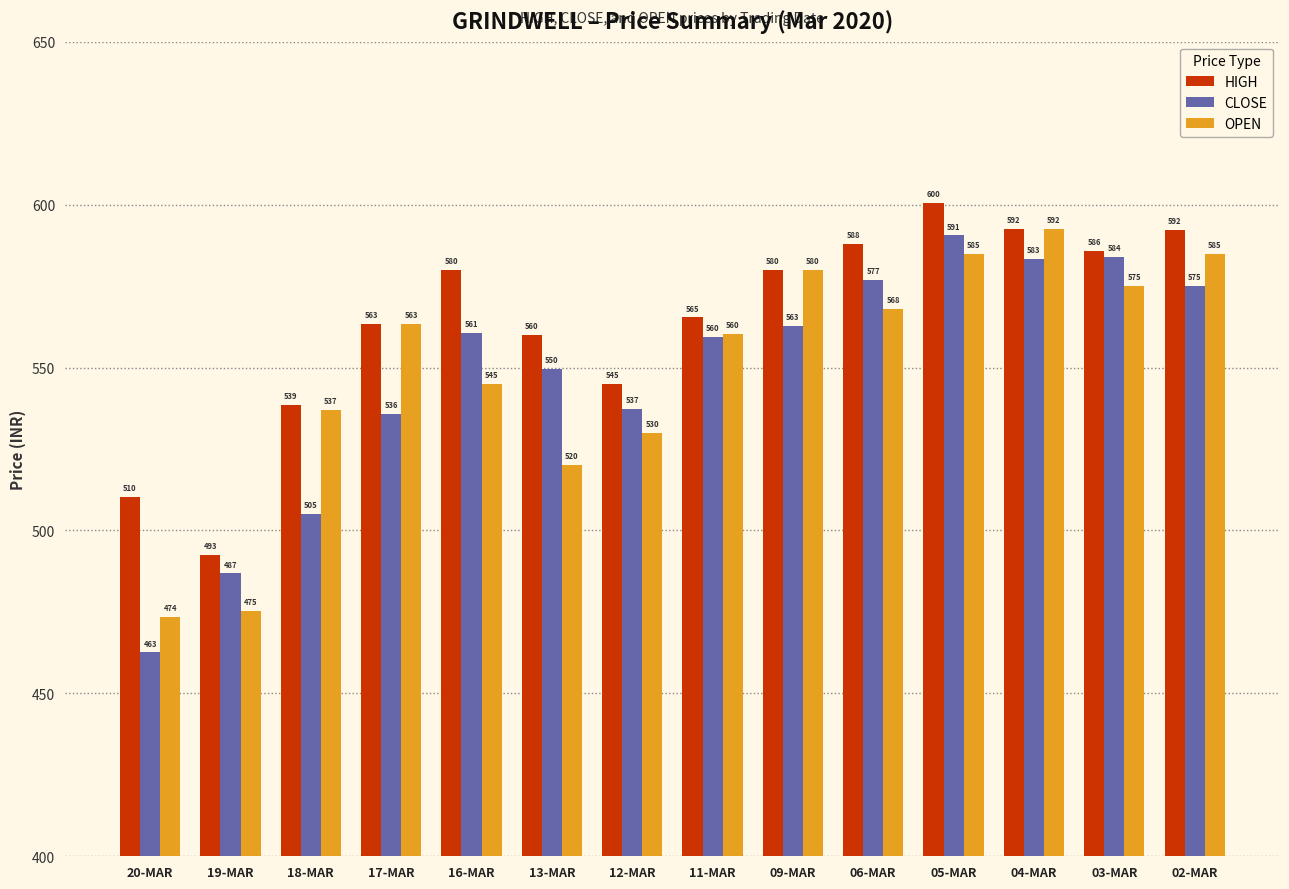

At how many categories does at least one series exceed 505?

13